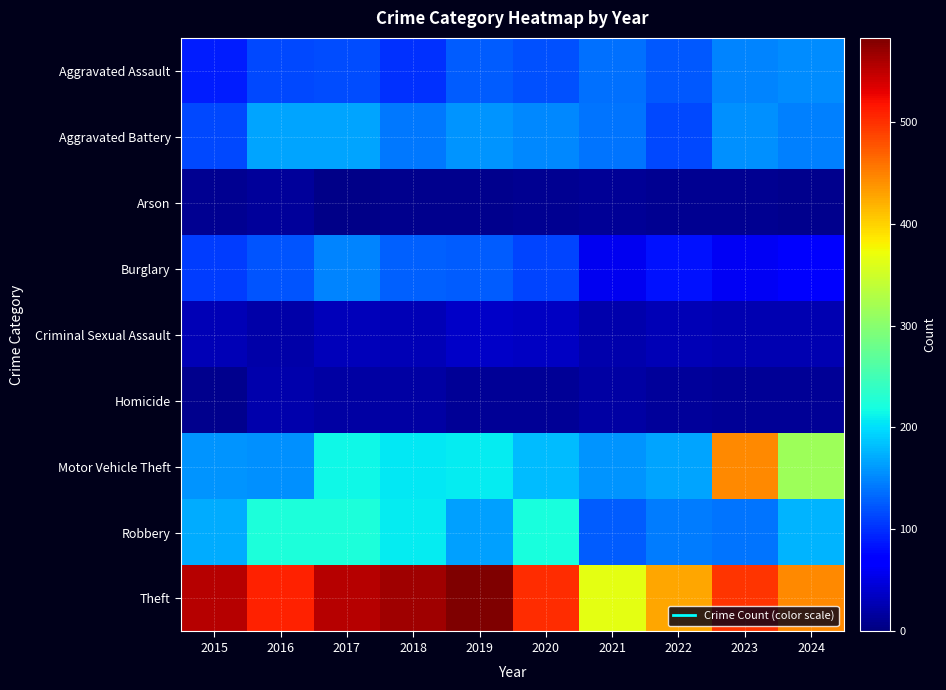

Which series has the largest total across all categories?

Theft